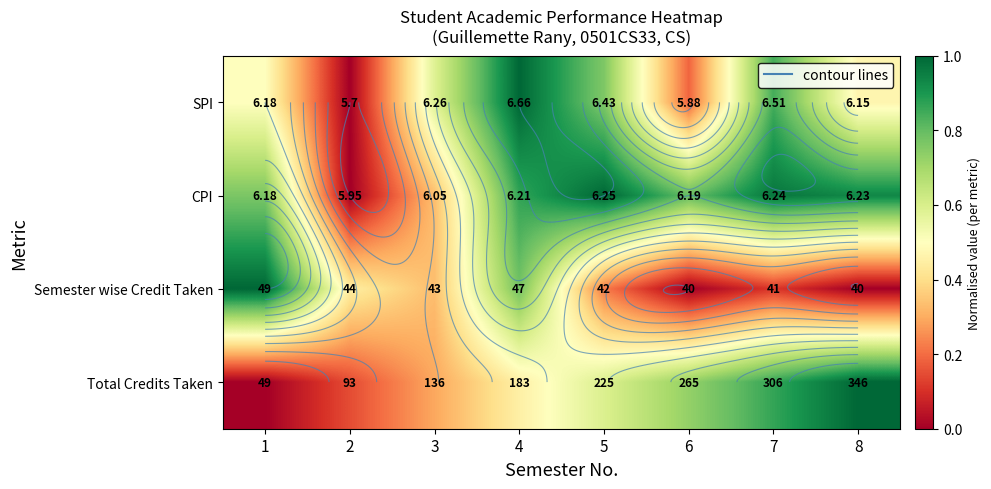

At which category is the sum across all series the highest?

4